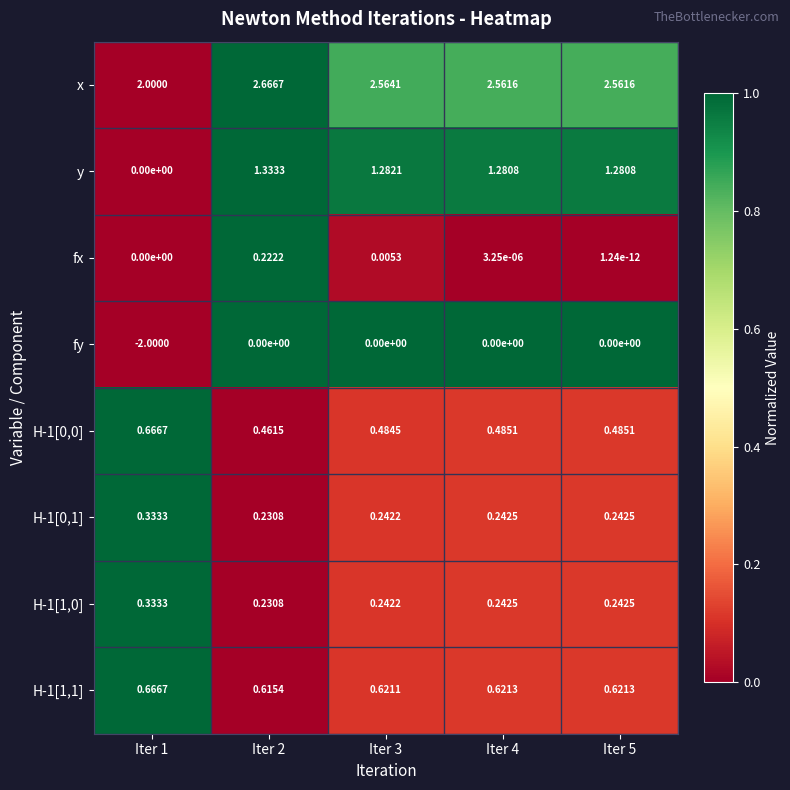

Which series changed the most between Iter 2 and Iter 4?

fx